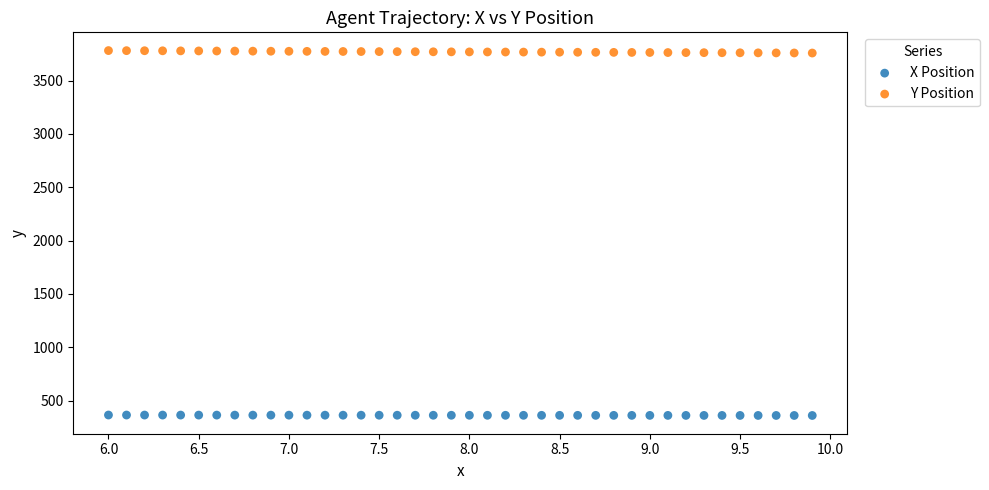

Which series reaches the maximum Y coordinate?

Y Position